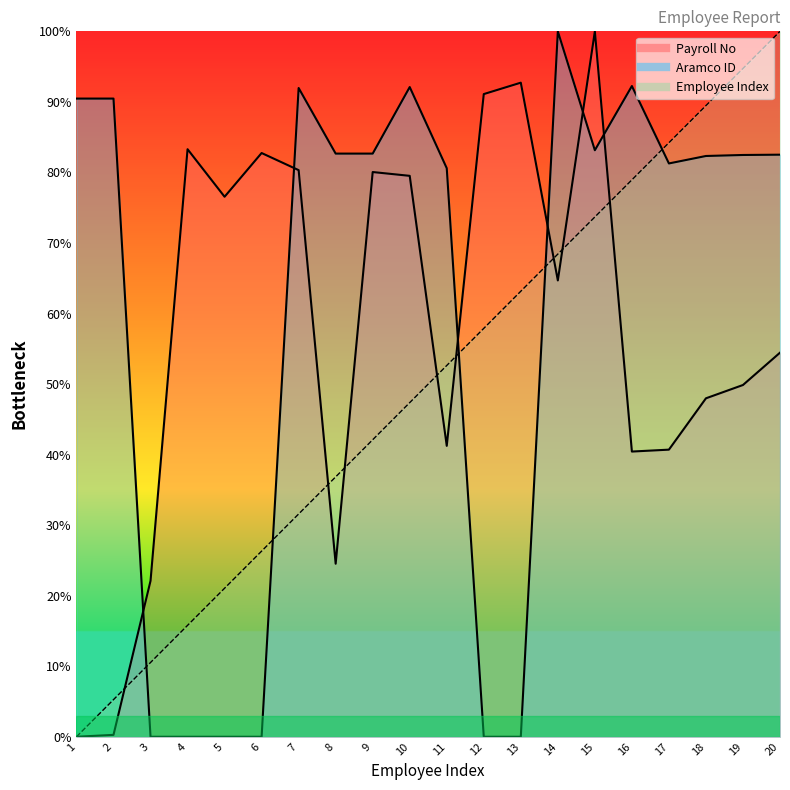

What is the sum of all Payroll No values?

1152.6